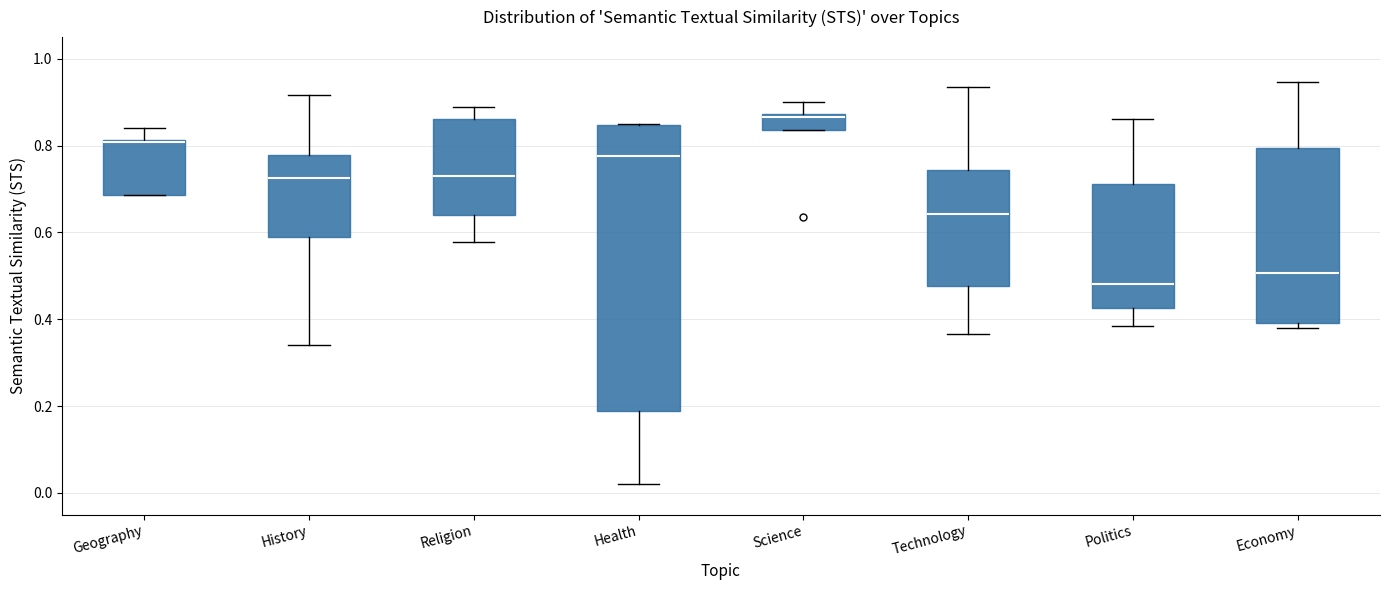

Comparing the boxes themselves (not the whiskers), which one is the tallest?

Health